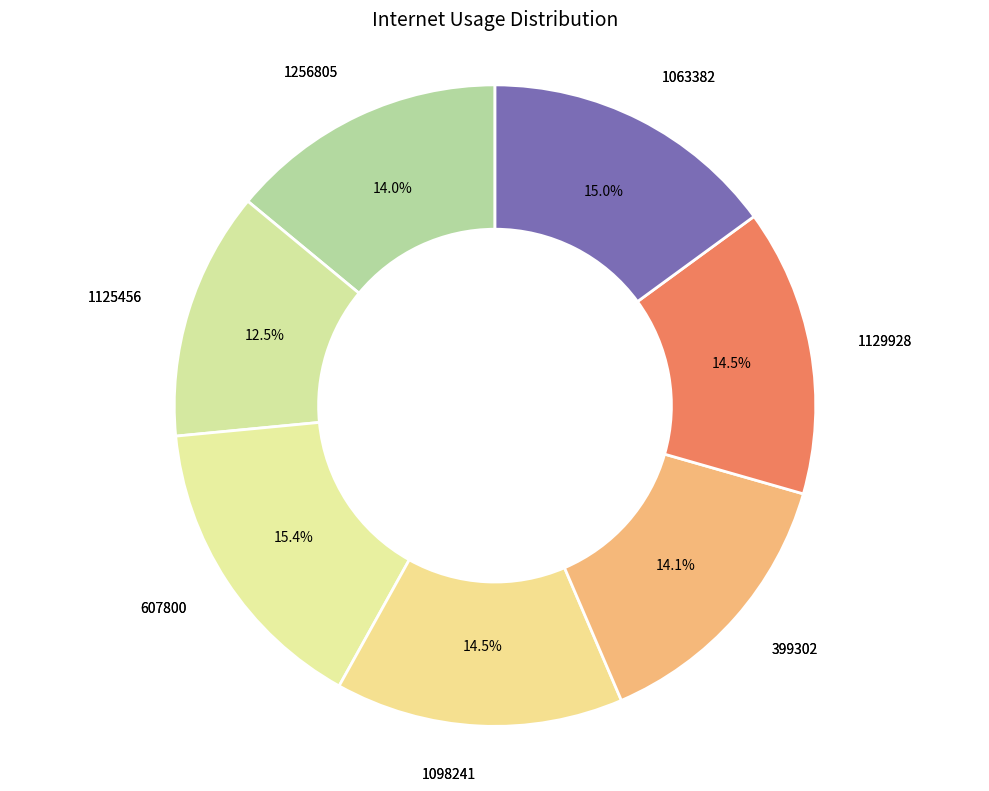

Count the number of slices in the pie.

7